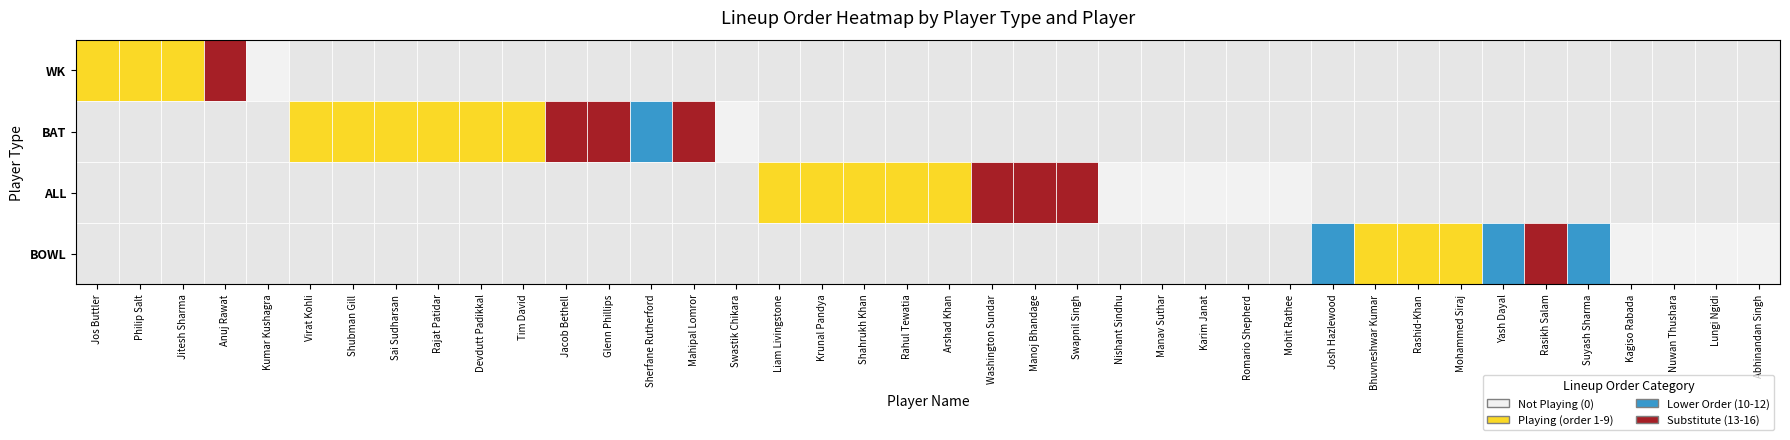

What is the maximum value shown in the chart?

14